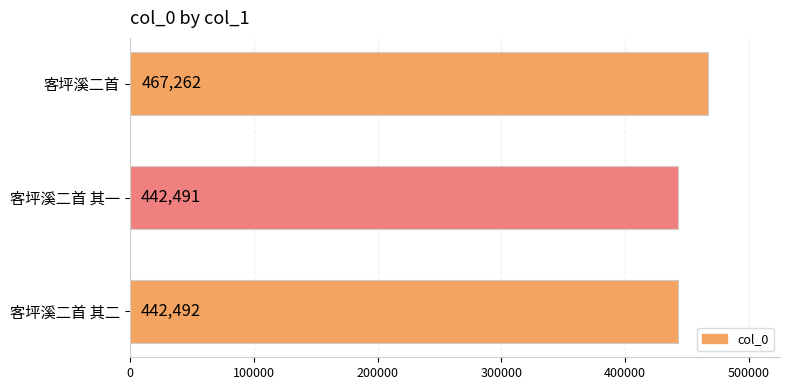

What is the sum of all values?

1352245